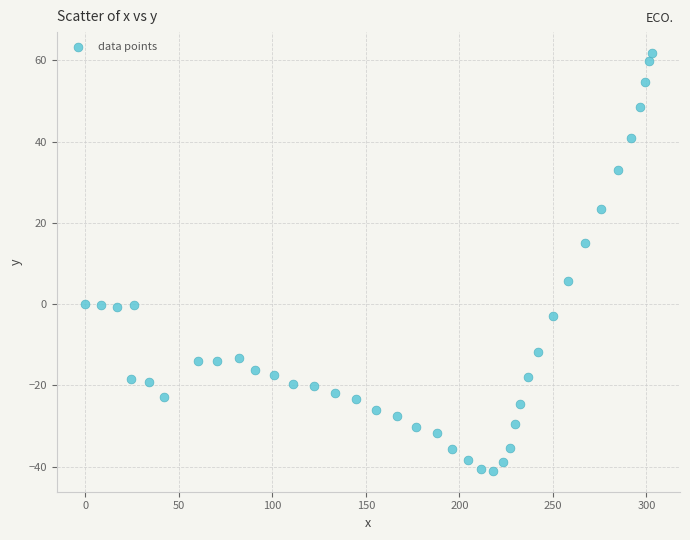

What is the range of X values (max minus min)?

302.8